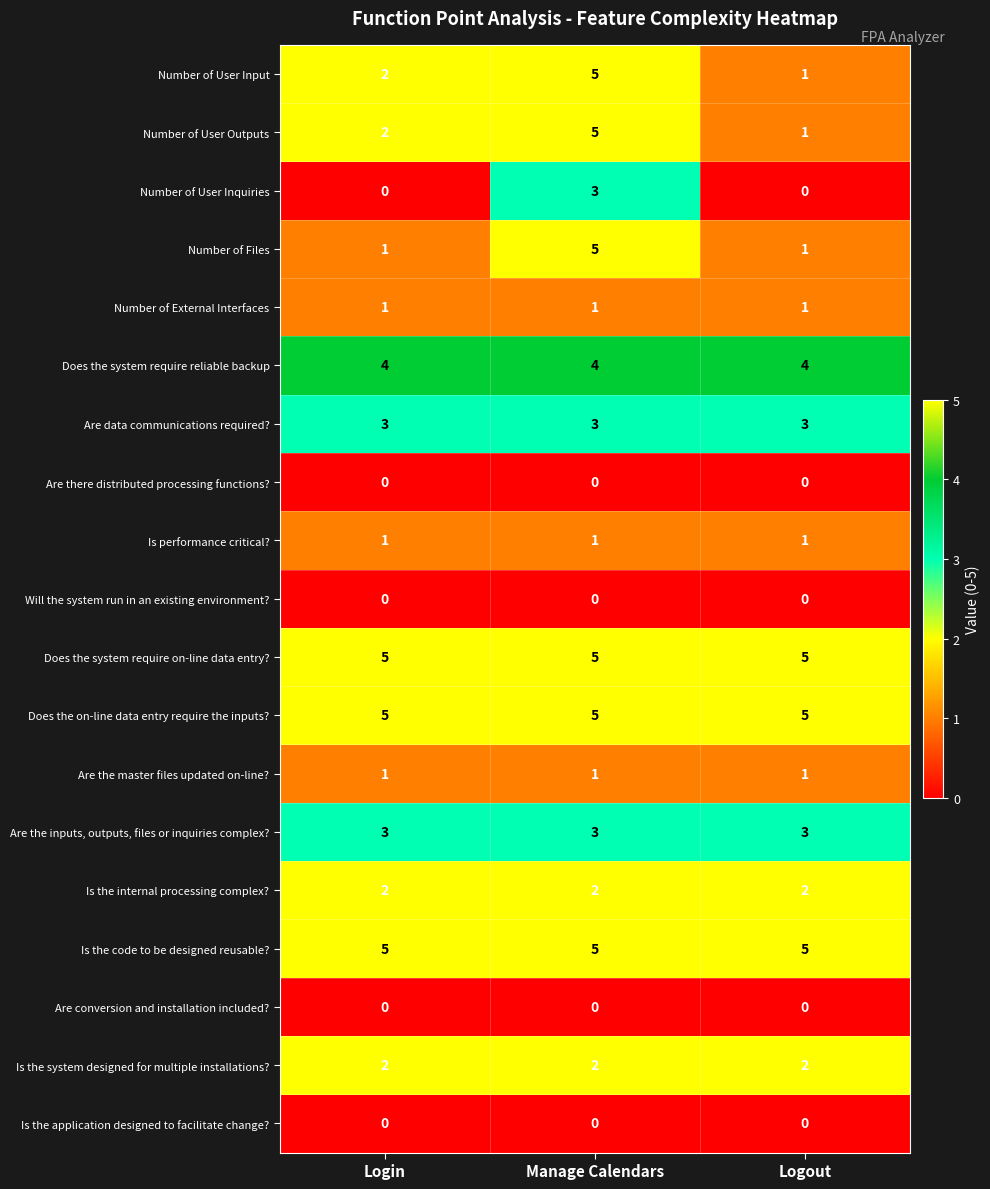

What is the average value of the Does the on-line data entry require the inputs? series?

5